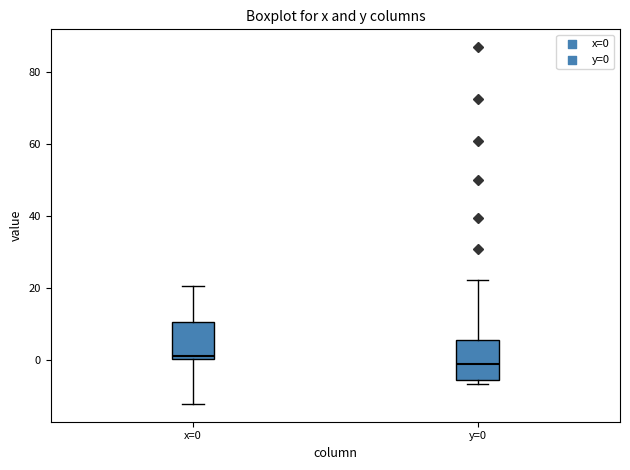

Reading left to right, read every box against the y-axis: the position of its median line, the range the box covers, and the ends of its whiskers. The values are not printed on the chart, so give them approximately, as read against the axis.

x=0: median 2, box 0 to 10, whiskers -12 to 20
y=0: median -2, box -6 to 6, whiskers -6 (just below the box's lower edge) to 22